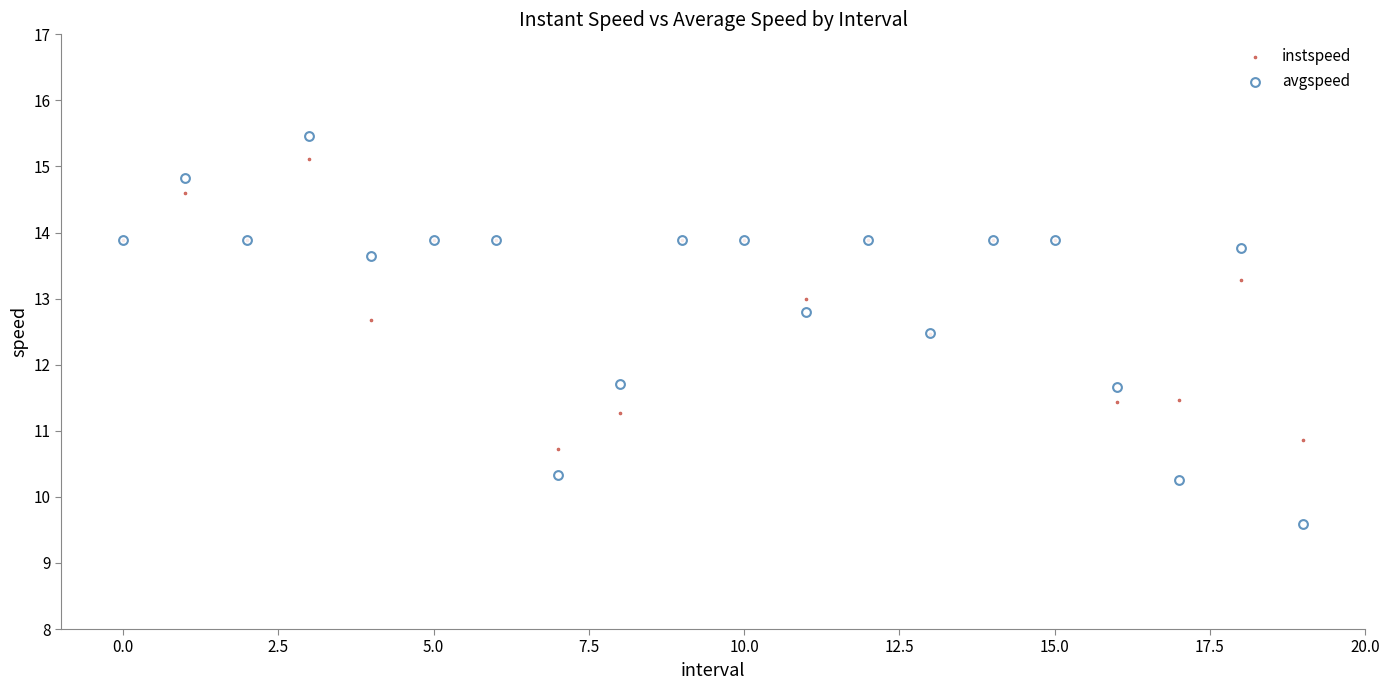

Which series has the widest spread of Y values?

avgspeed